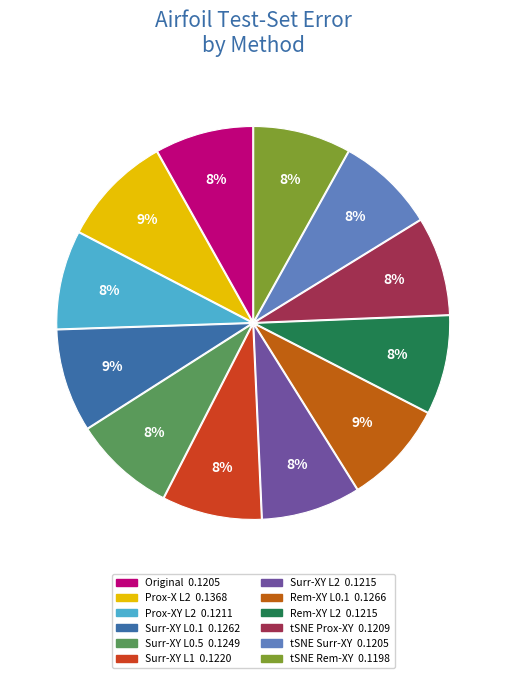

How many slices are in this pie chart?

12